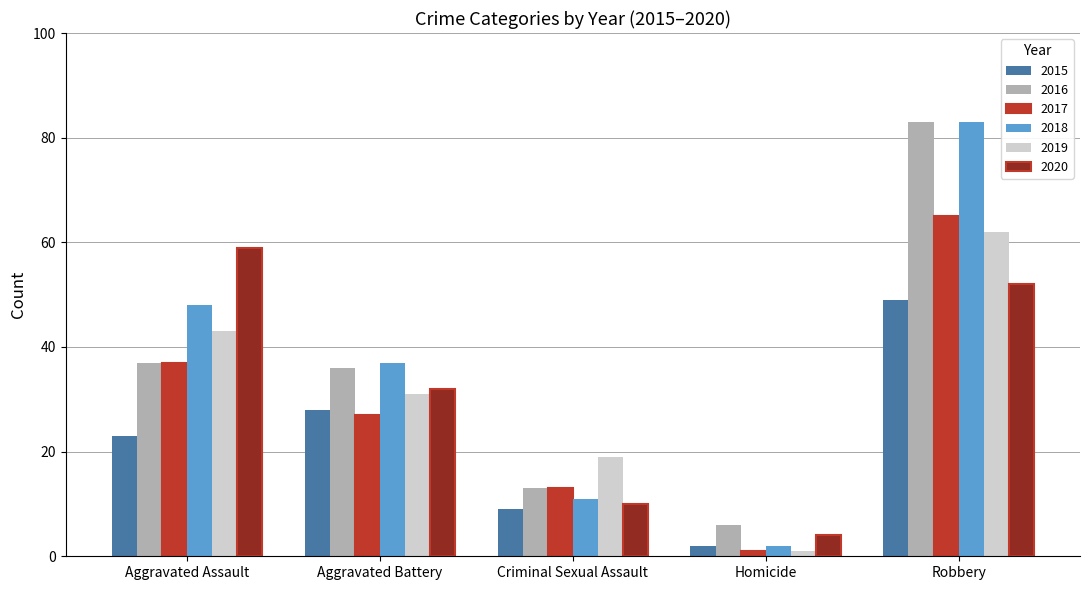

True or false: 2015 has a value of 23 at Aggravated Assault.

True